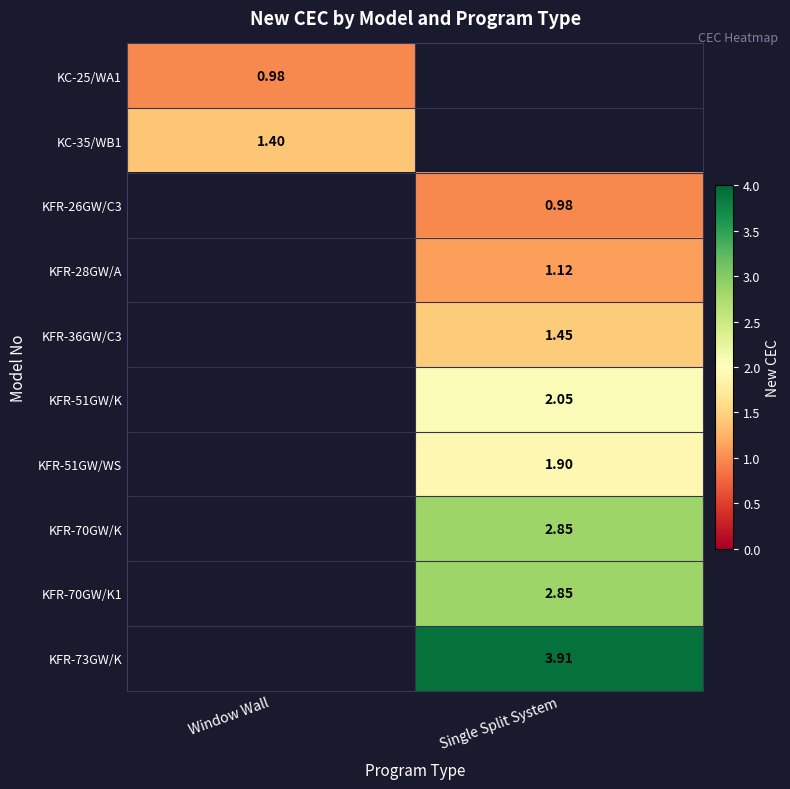

At which label does KFR-36GW/C3 first exceed 1?

Single Split System